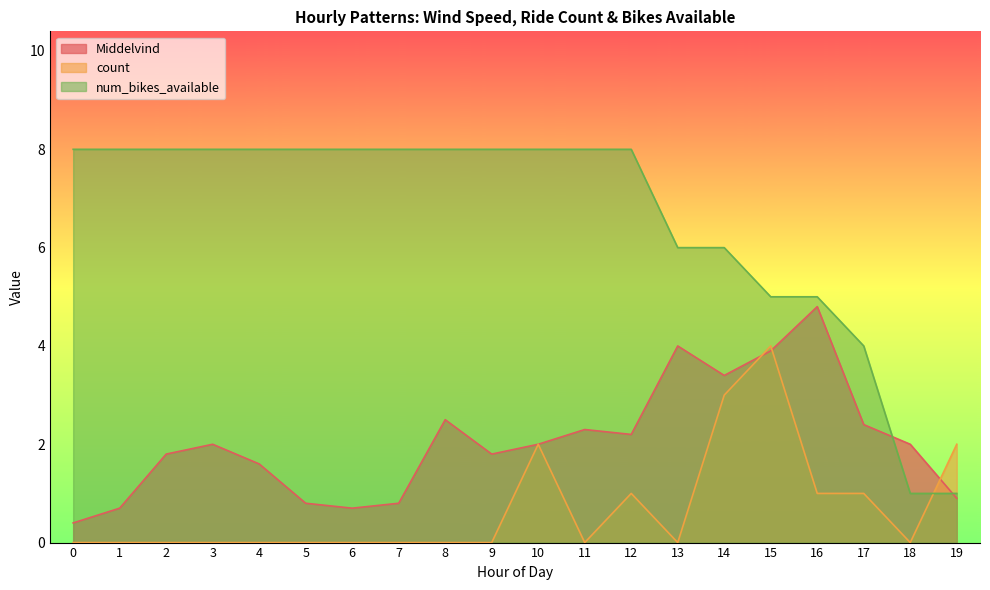

Reading left to right, transcribe all the data shown in this chart.

Middelvind: 0=0.4	1=0.7	2=1.8	3=2.0	4=1.6	5=0.8	6=0.7	7=0.8	8=2.5	9=1.8	10=2.0	11=2.3	12=2.2	13=4.0	14=3.4	15=3.9	16=4.8	17=2.4	18=2.0	19=0.9
count: 0=0.0	1=0.0	2=0.0	3=0.0	4=0.0	5=0.0	6=0.0	7=0.0	8=0.0	9=0.0	10=2.0	11=0.0	12=1.0	13=0.0	14=3.0	15=4.0	16=1.0	17=1.0	18=0.0	19=2.0
num_bikes_available: 0=8.0	1=8.0	2=8.0	3=8.0	4=8.0	5=8.0	6=8.0	7=8.0	8=8.0	9=8.0	10=8.0	11=8.0	12=8.0	13=6.0	14=6.0	15=5.0	16=5.0	17=4.0	18=1.0	19=1.0